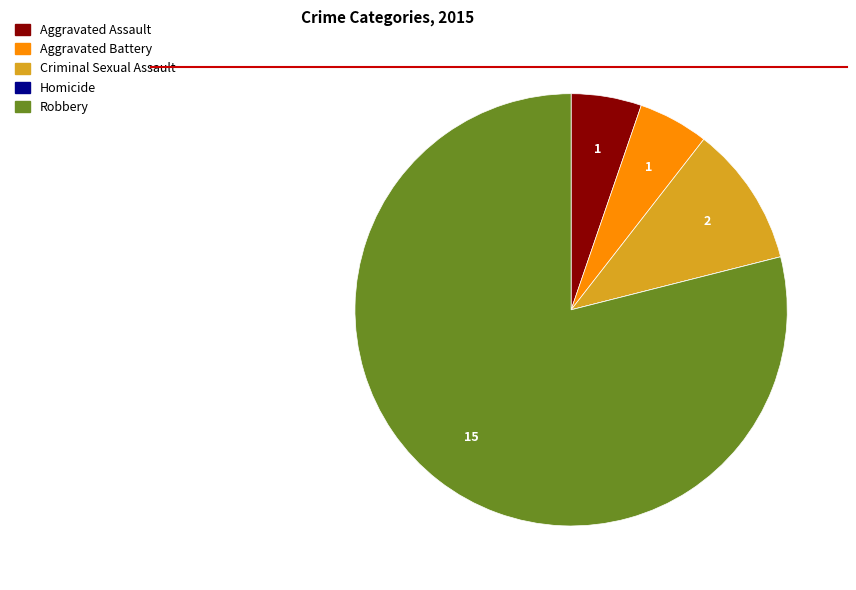

True or false: Criminal Sexual Assault accounts for 11% of the total.

True